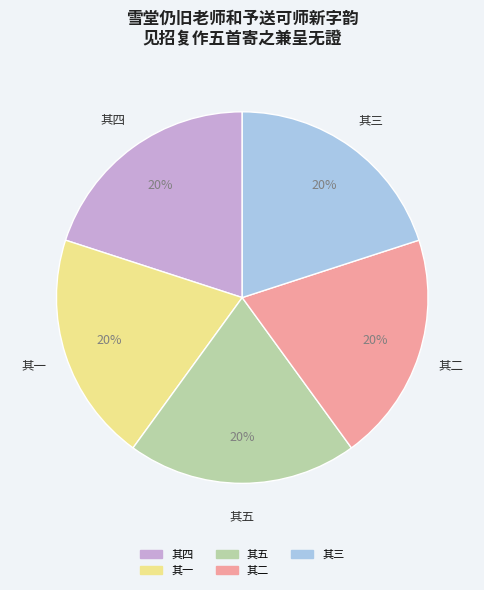

To the nearest percent, what percentage of the pie is 其二?

20%